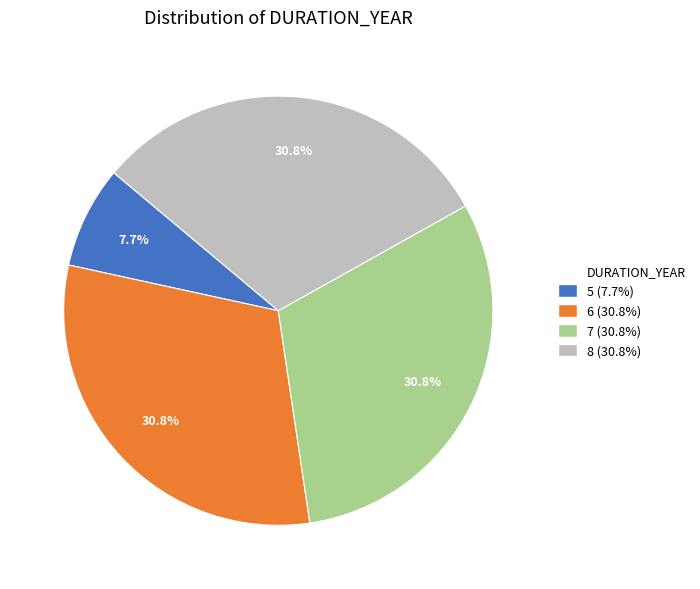

Does any single category account for the majority?

No